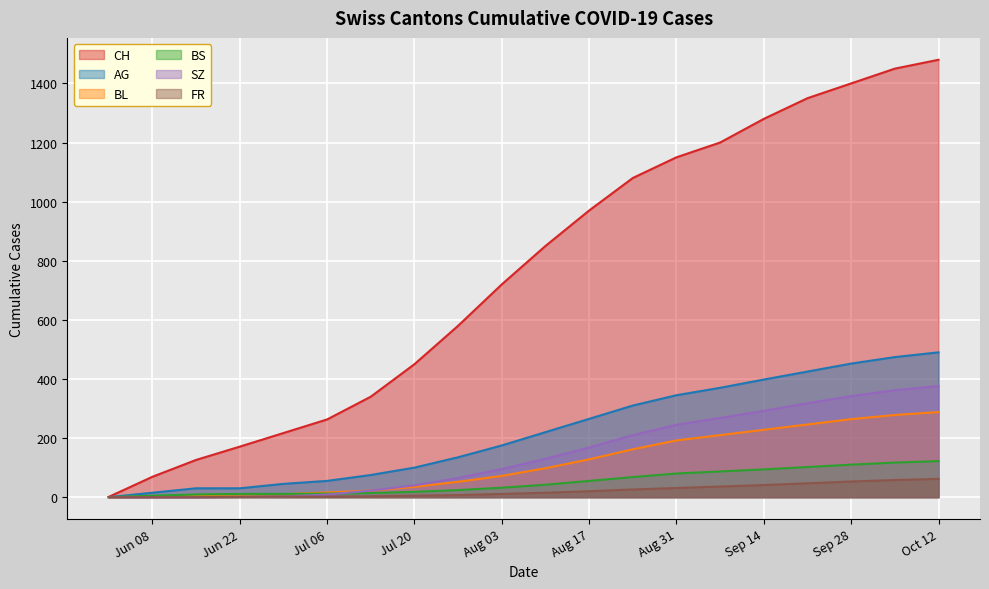

What is the sum of all CH values?

15147